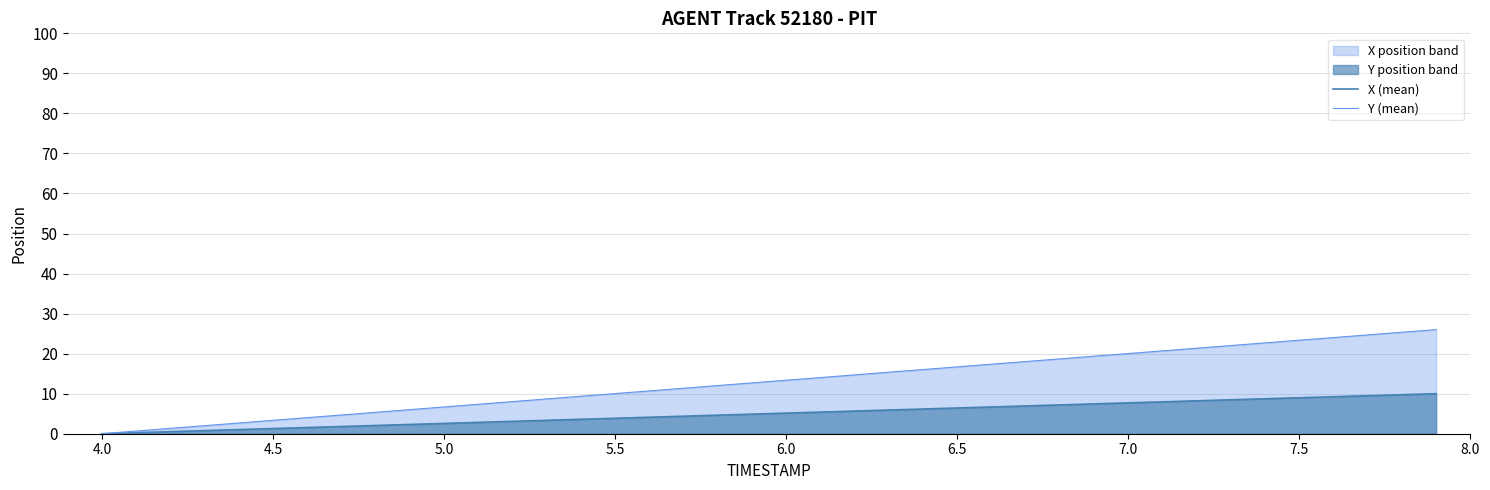

Rank the series by their average value, from lowest to highest.

X (mean), Y (mean)